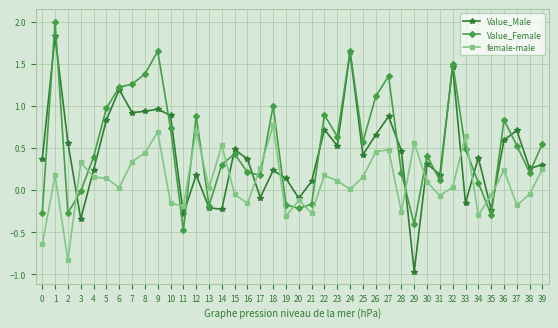

How many interior local valleys does the Value_Male series have?

13